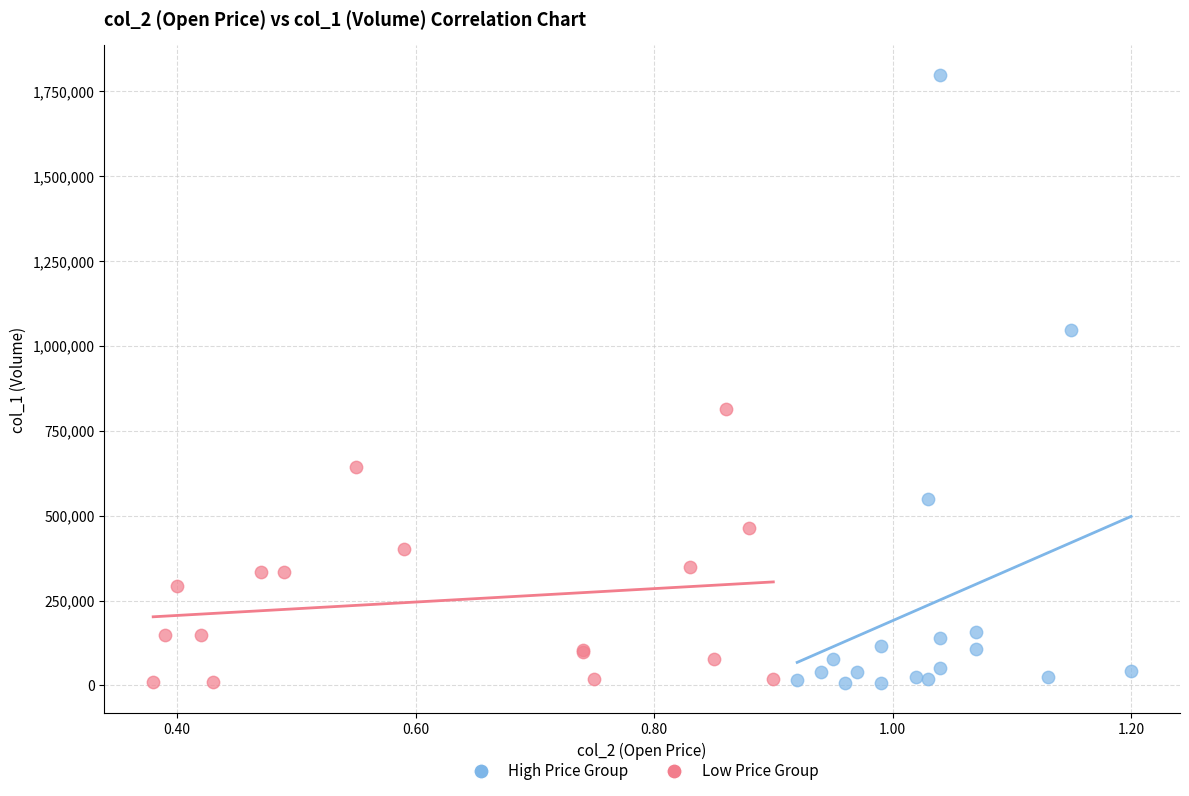

Which series has the widest spread of Y values?

High Price Group